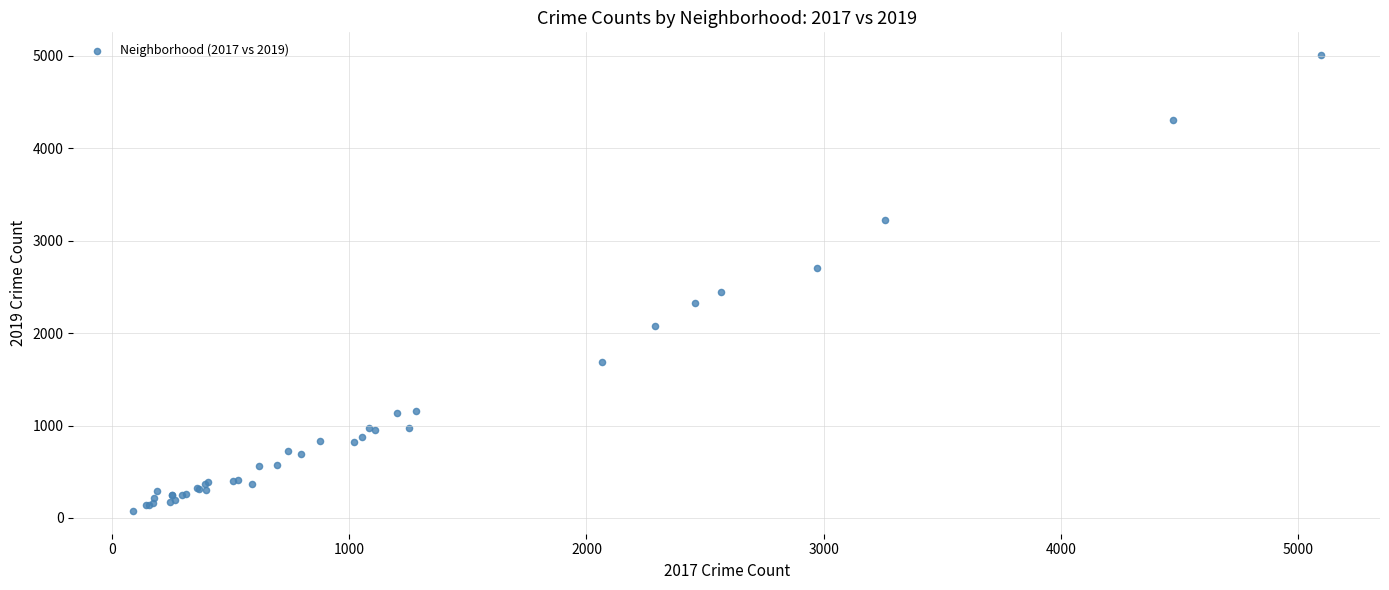

What Y value in the scatter plot is closest to 2542?

2441